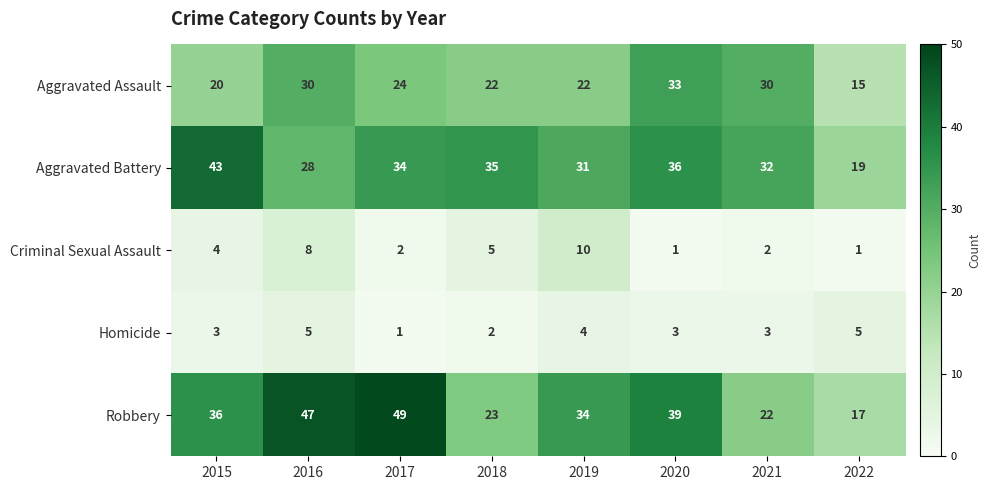

What is the greatest value displayed?

49